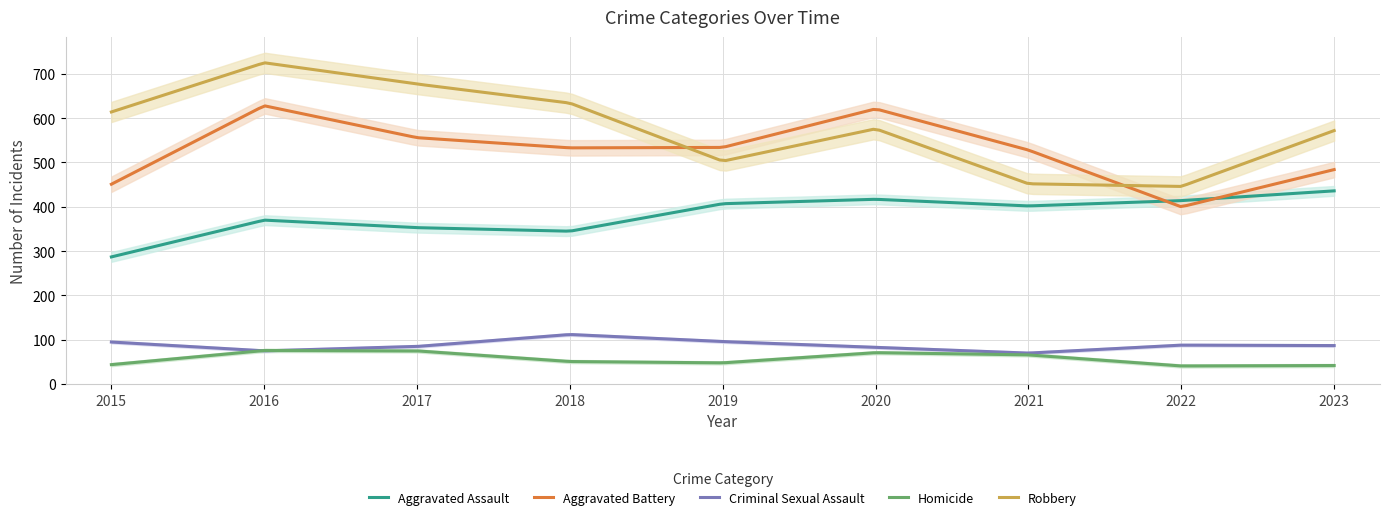

What is the difference between the maximum and minimum values in the Robbery series?

278.7